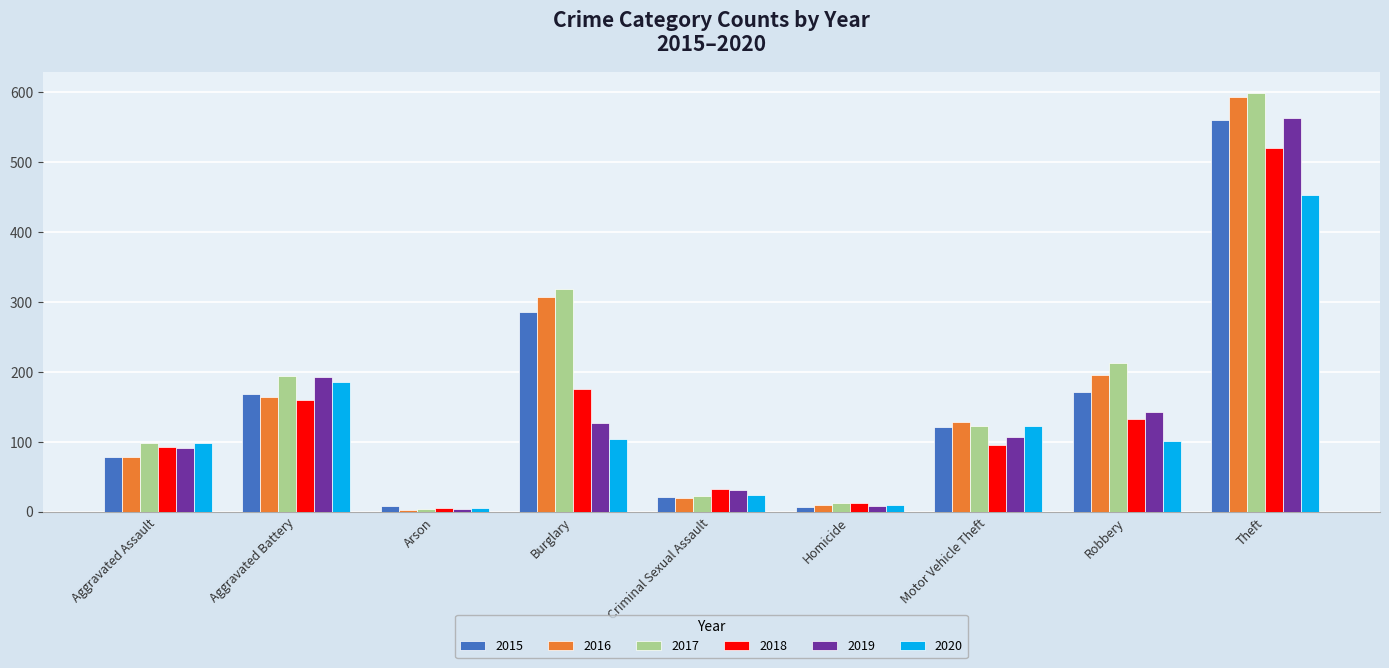

Is the value of 2019 at Criminal Sexual Assault greater than the value of 2018 at Arson?

Yes